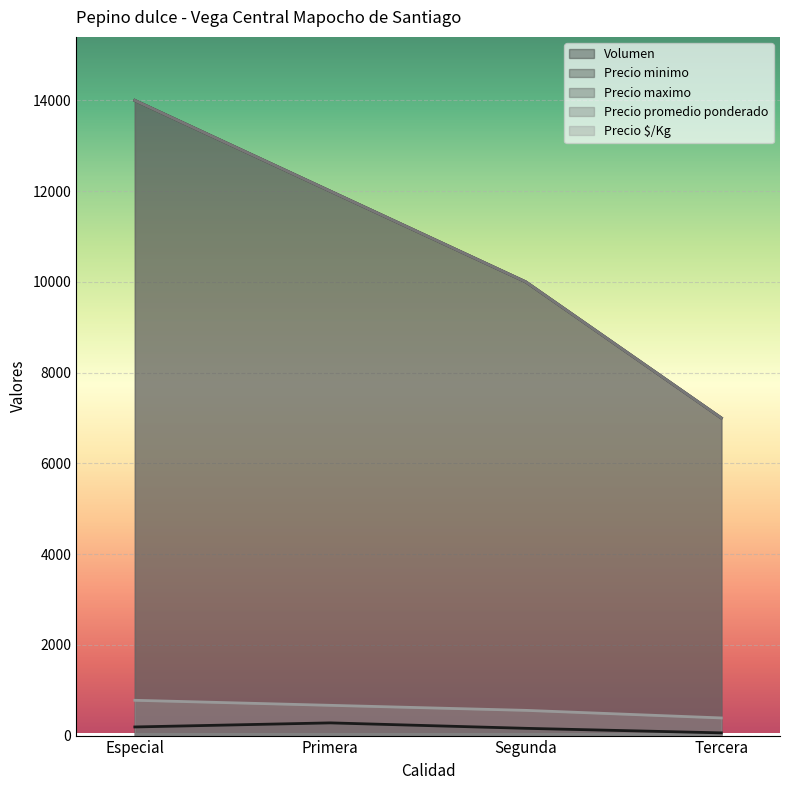

How many series are shown in this chart?

5